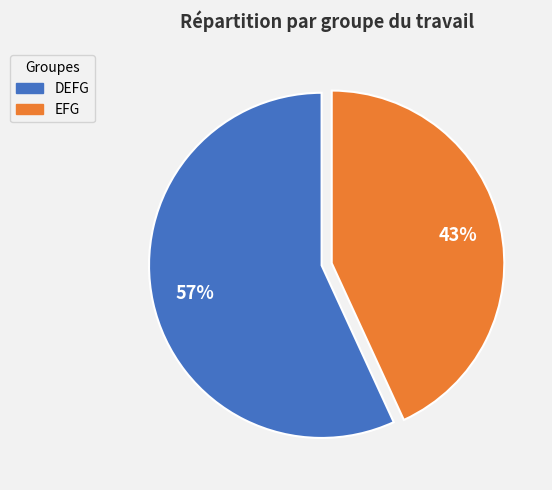

What percentage is the DEFG slice, to the nearest percent?

57%